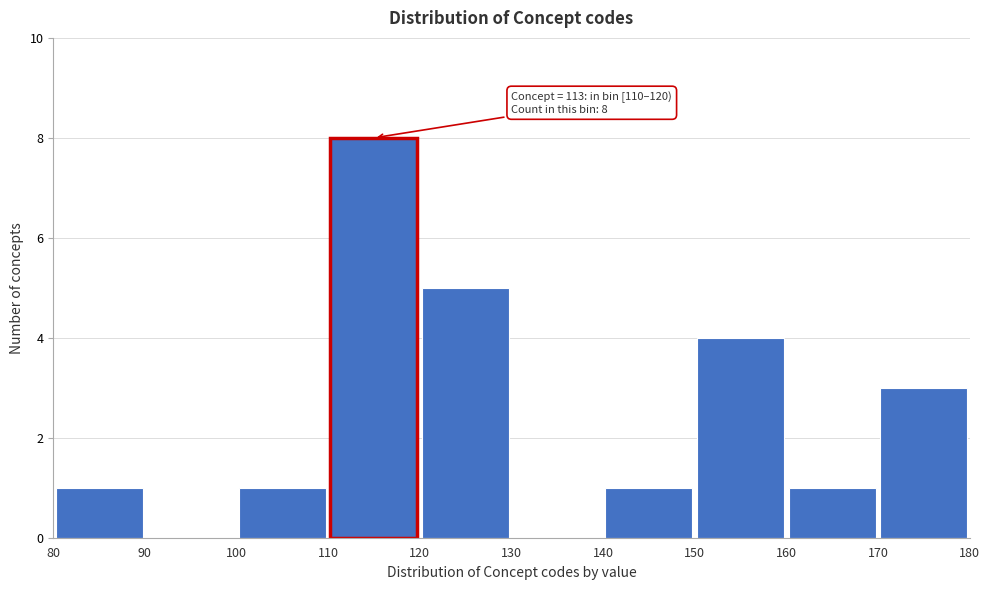

Which range on the x-axis has the tallest bar?

110 to 120